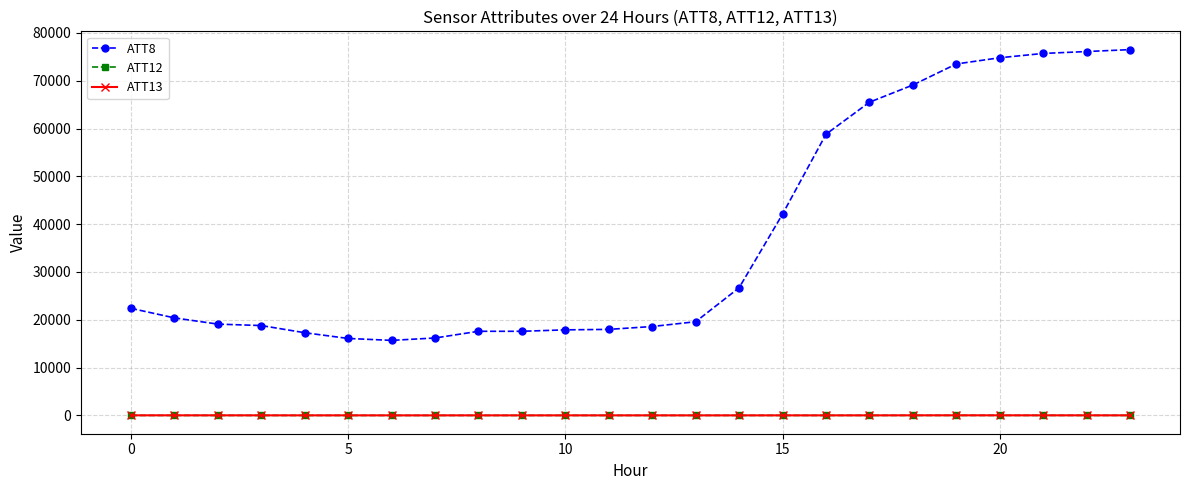

True or false: ATT8 and ATT13 intersect in this chart.

False